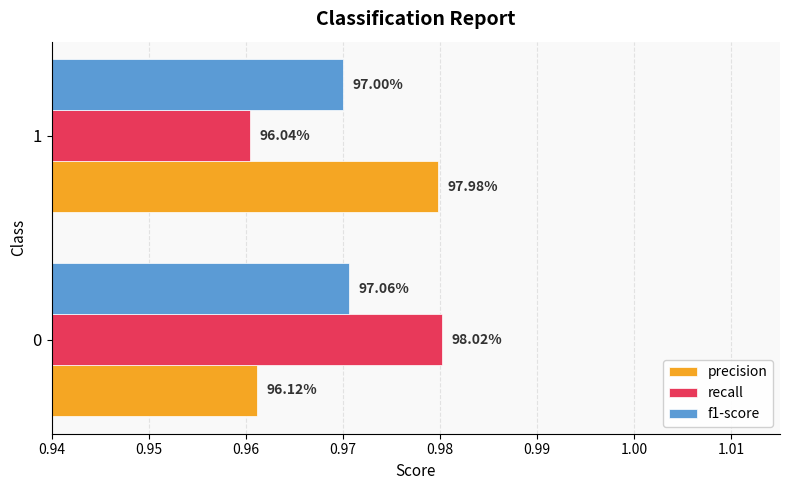

What are all the series names shown in the legend?

precision, recall, f1-score